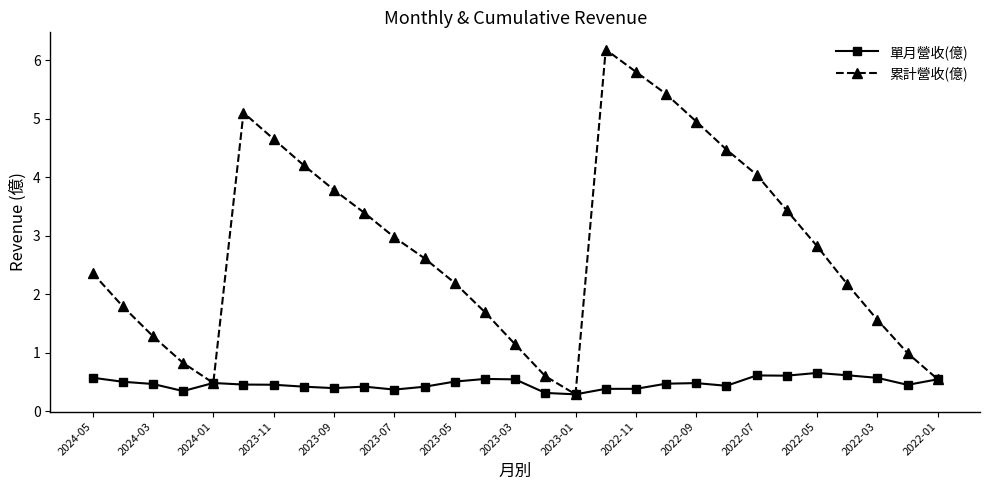

How many interior local peaks does the 累計營收(億) series have?

2